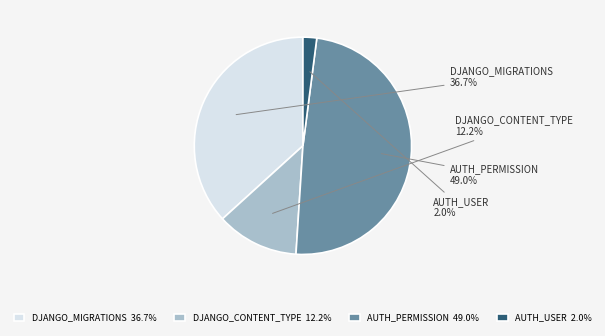

Which has a higher value, AUTH_PERMISSION 49.0% or DJANGO_CONTENT_TYPE 12.2%?

AUTH_PERMISSION 49.0%